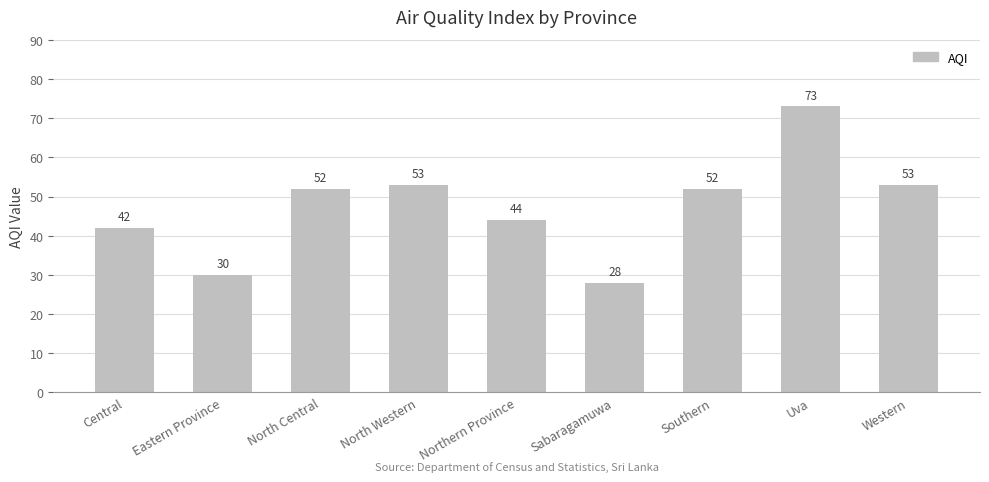

Does the chart contain any negative values?

No